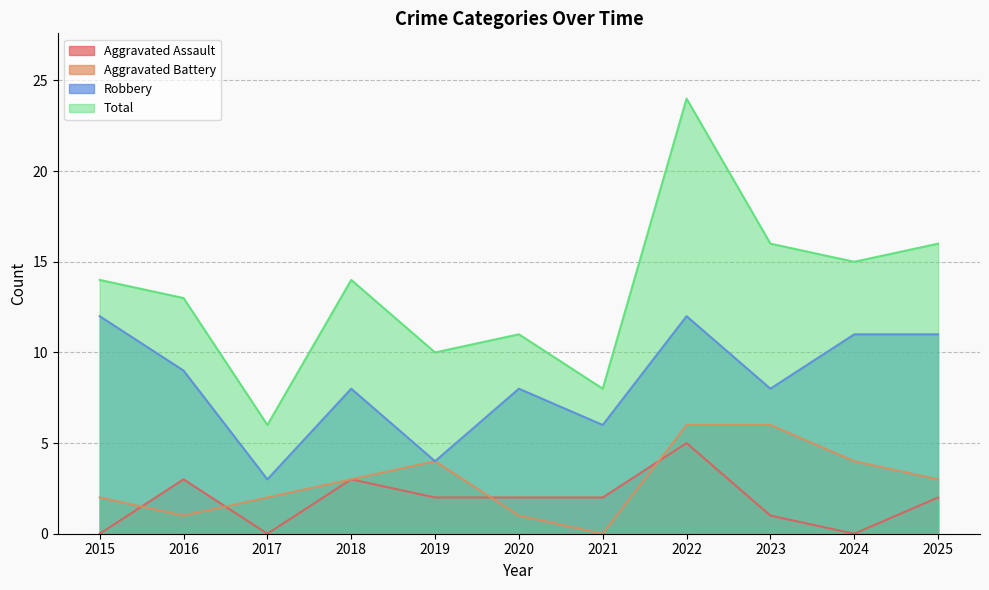

Rank the series by their maximum value, from highest to lowest.

Total, Robbery, Aggravated Battery, Aggravated Assault